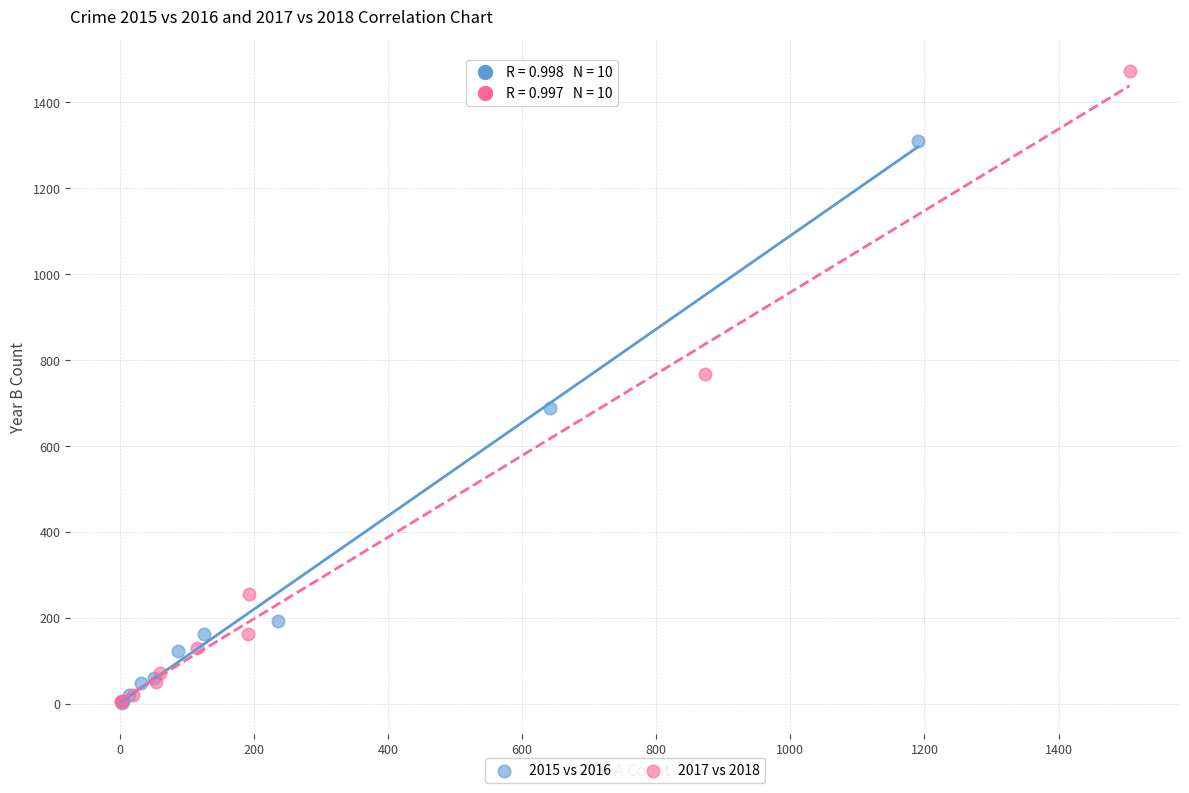

Which series has the widest spread of Y values?

2017 vs 2018